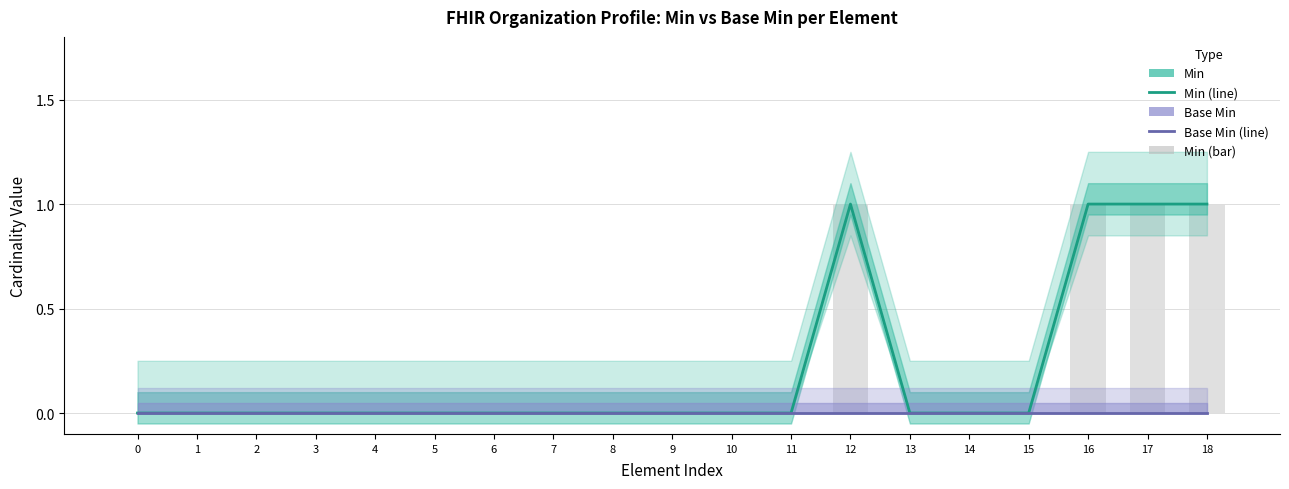

List the series in order of their overall mean, lowest first.

Base Min, Min